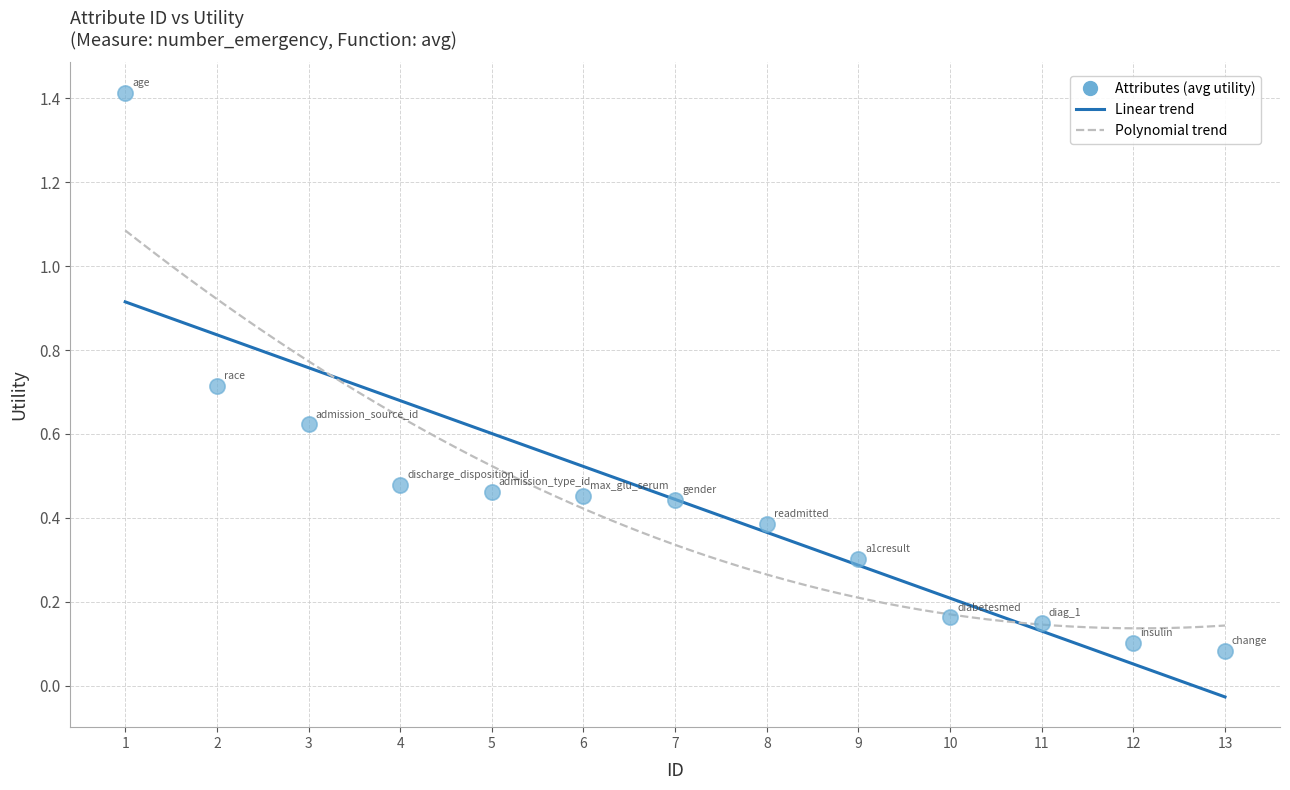

What is the range of X values (max minus min)?

12.0